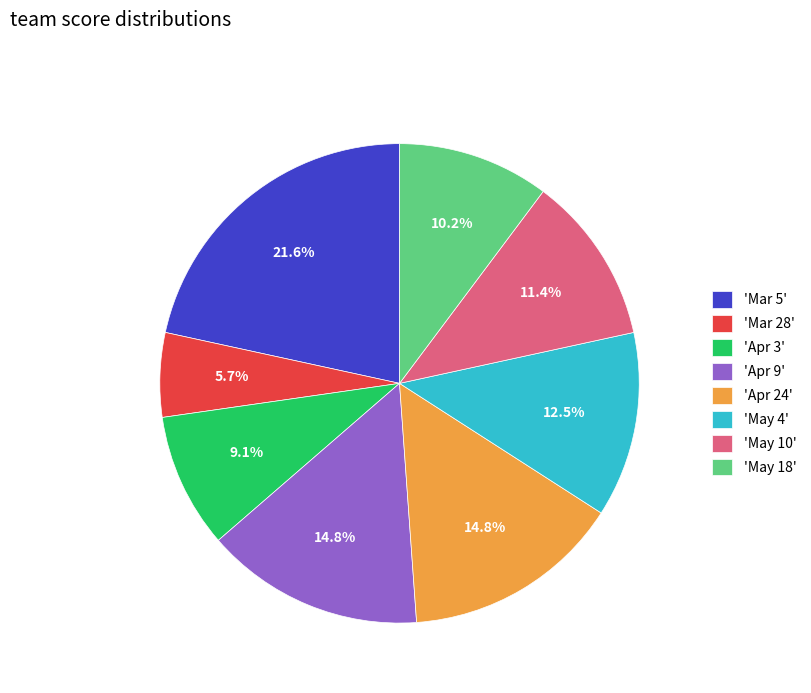

Which category has the smallest portion of the pie?

'Mar 28'